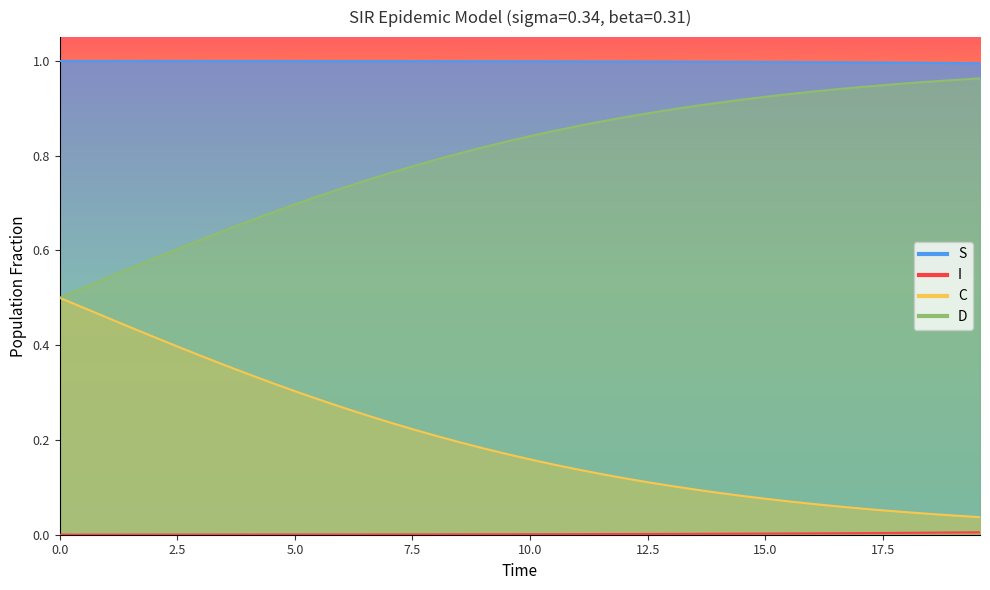

True or false: C has a value of 0.0 at 19.

False